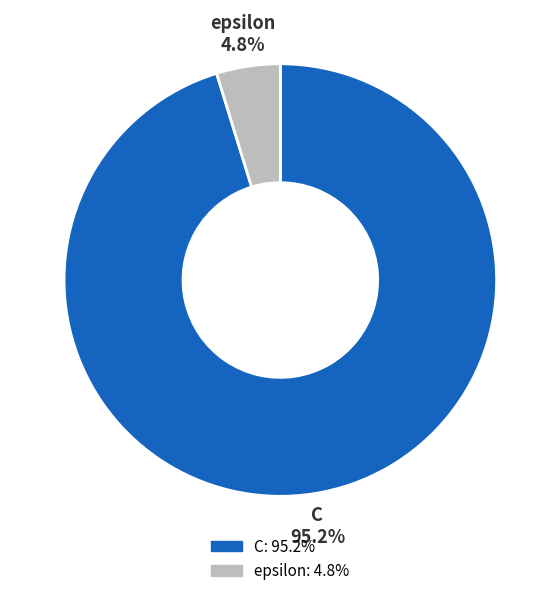

Which has a higher value, epsilon or C?

C